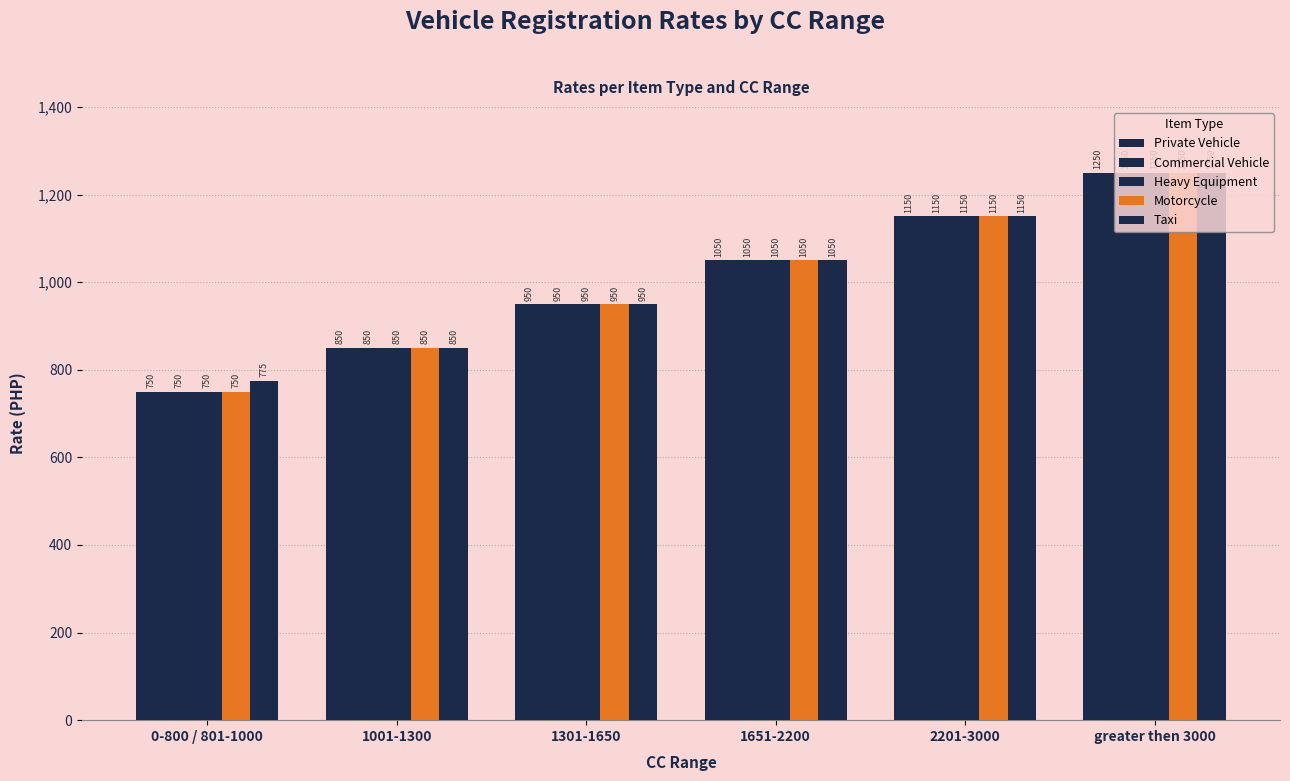

How many data points in Commercial Vehicle are less than 1050?

3